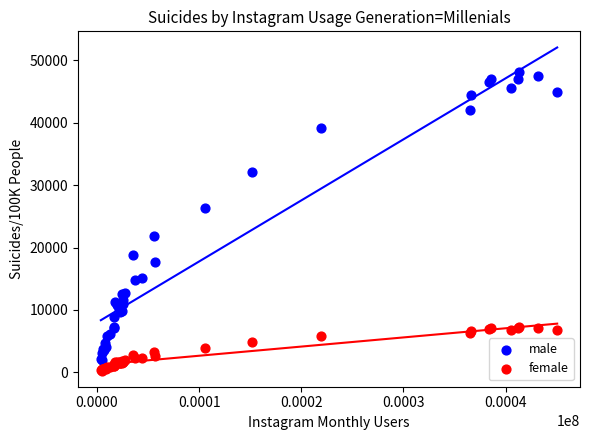

Which series reaches the minimum Y coordinate?

female